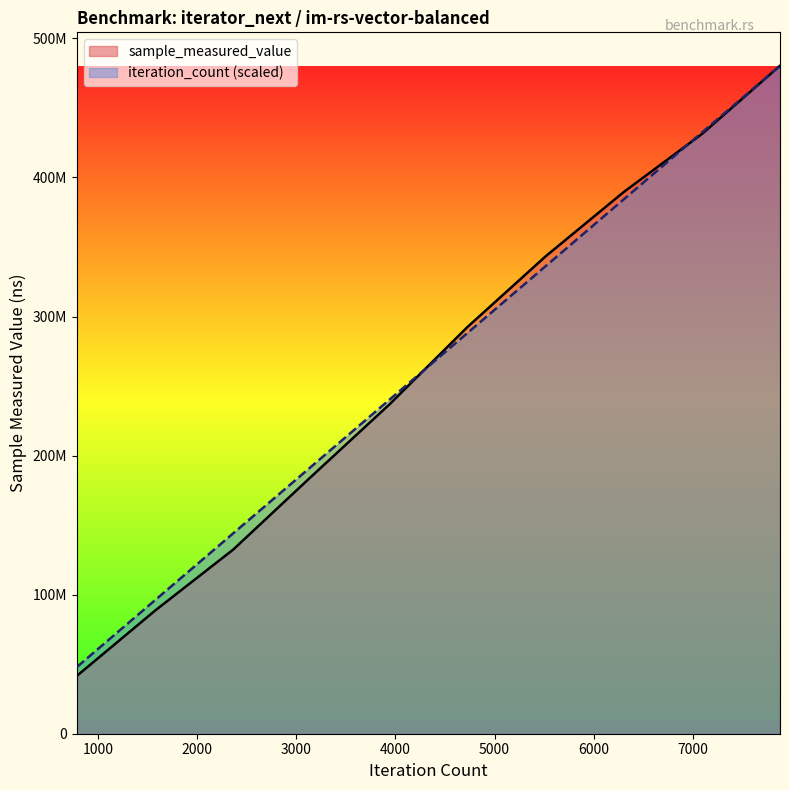

Where is sample_measured_value nearest to the value 261010584?

3940